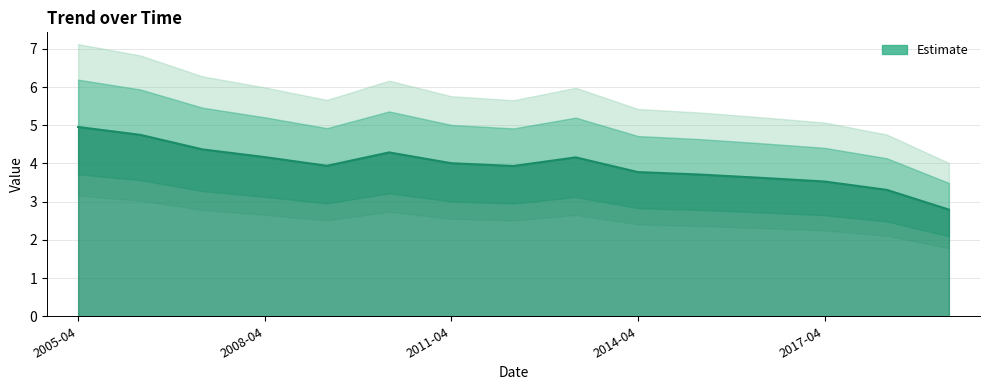

What is the greatest value displayed?

5.0